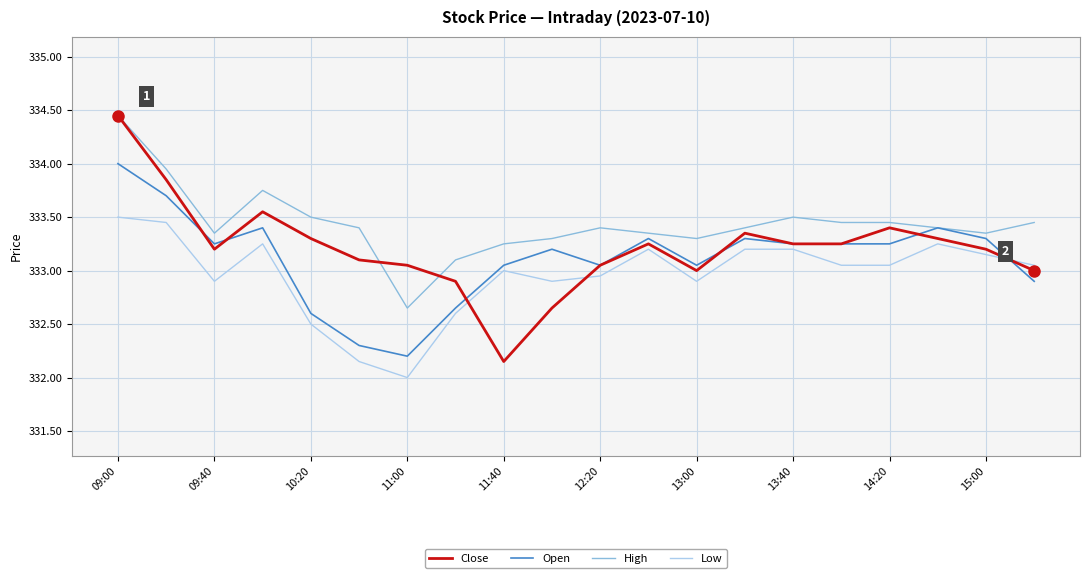

Which series has the largest total across all categories?

High